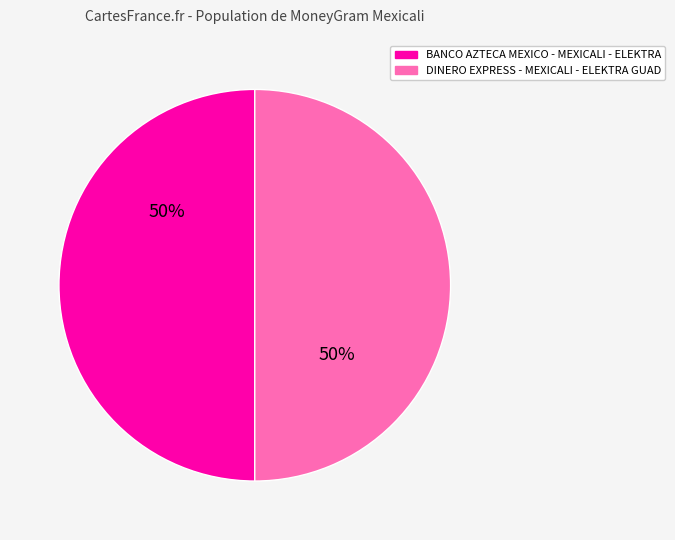

To the nearest percent, what is the combined percentage of DINERO EXPRESS - MEXICALI - ELEKTRA GUAD and BANCO AZTECA MEXICO - MEXICALI - ELEKTRA?

100%